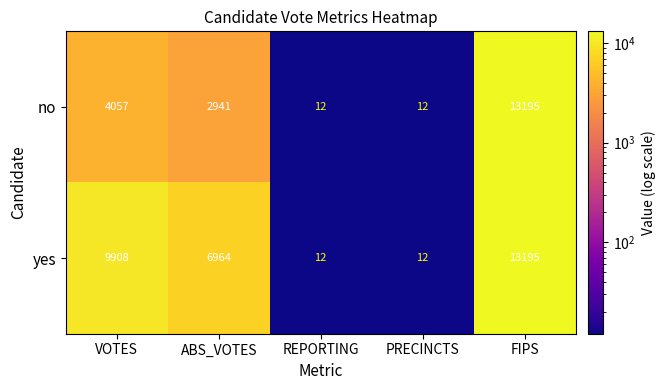

What is the maximum value shown in the chart?

13195